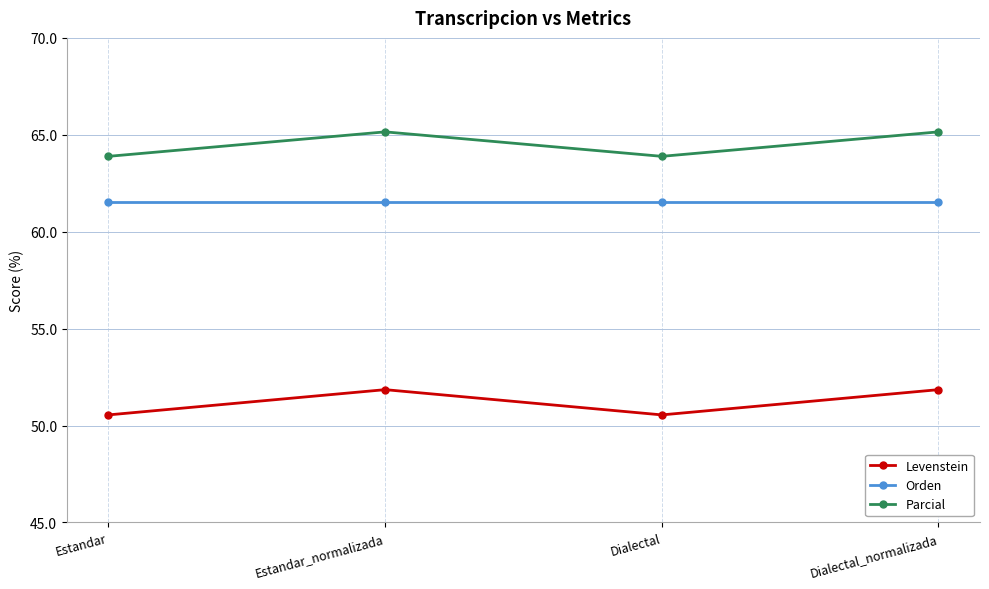

Is it true that Levenstein equals 81.8 at Dialectal?

False